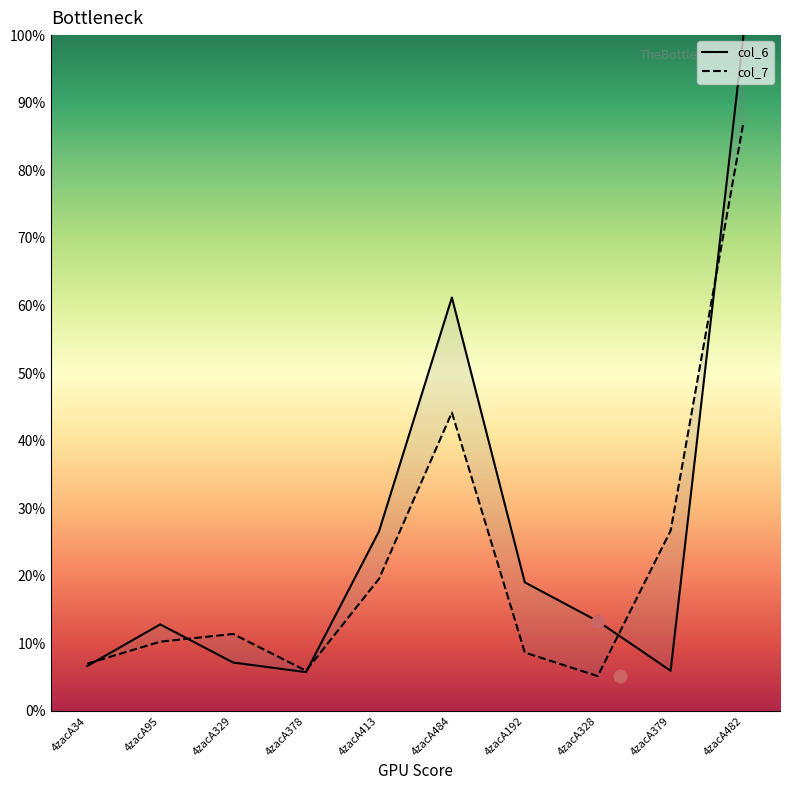

Which series has the widest spread of Y values?

col_6